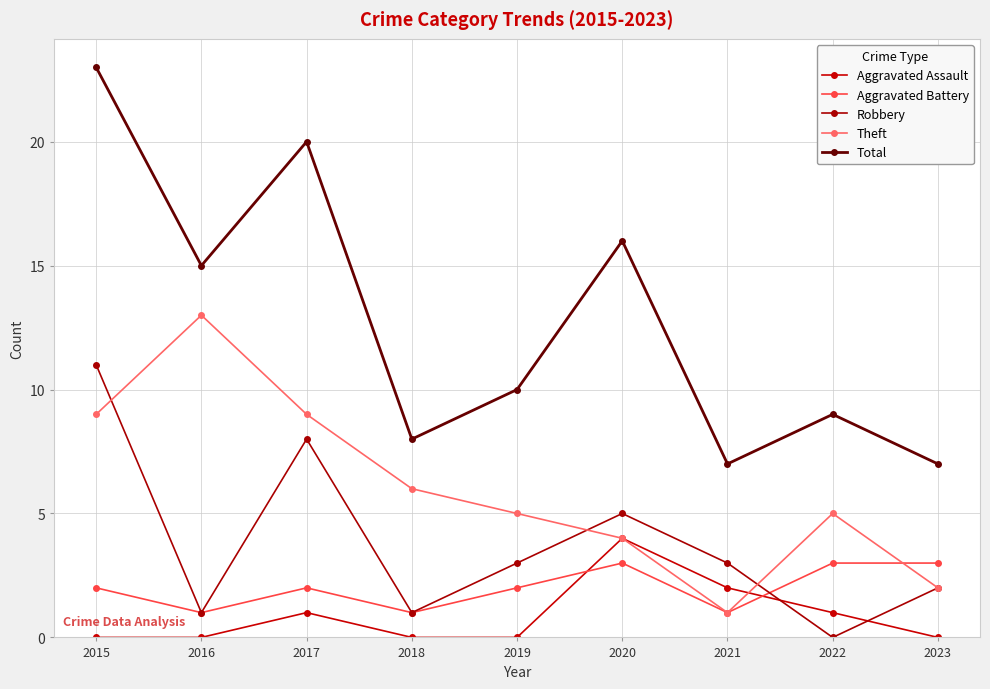

How many lines are shown in the chart?

5